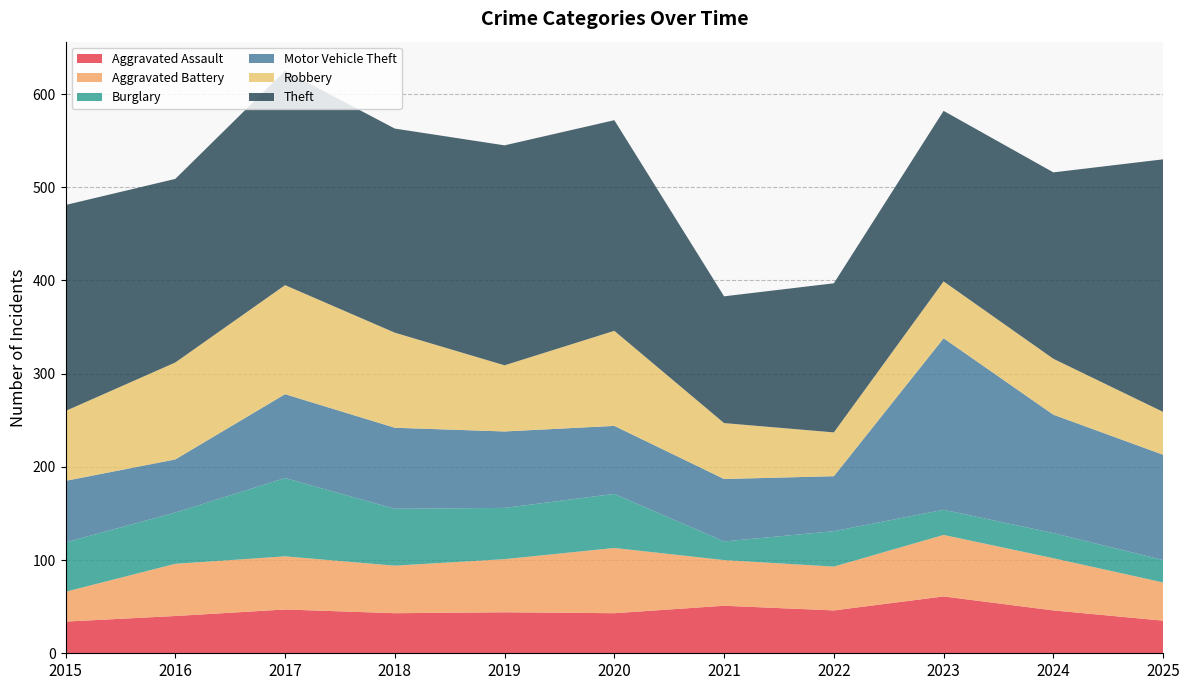

Reading left to right, transcribe all the data shown in this chart.

Aggravated Assault: 34	40	47	43	44	43	51	46	61	46	35
Aggravated Battery: 32	56	57	51	57	70	49	47	66	56	41
Burglary: 53	55	84	61	55	58	20	38	27	27	24
Motor Vehicle Theft: 66	57	90	87	82	73	67	59	184	127	113
Robbery: 75	104	117	102	71	102	60	47	61	60	46
Theft: 221	197	230	219	236	226	136	160	183	200	271